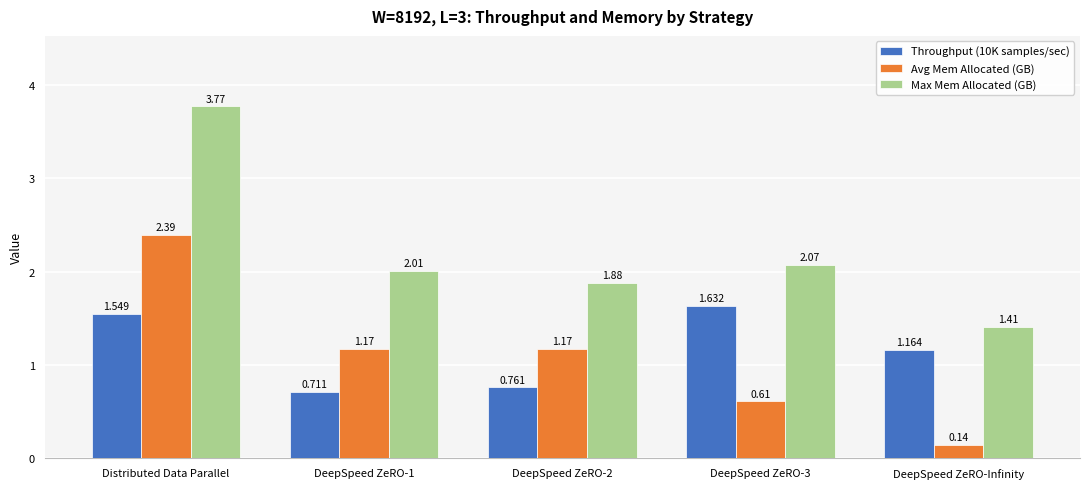

How many bars are there in each group?

3